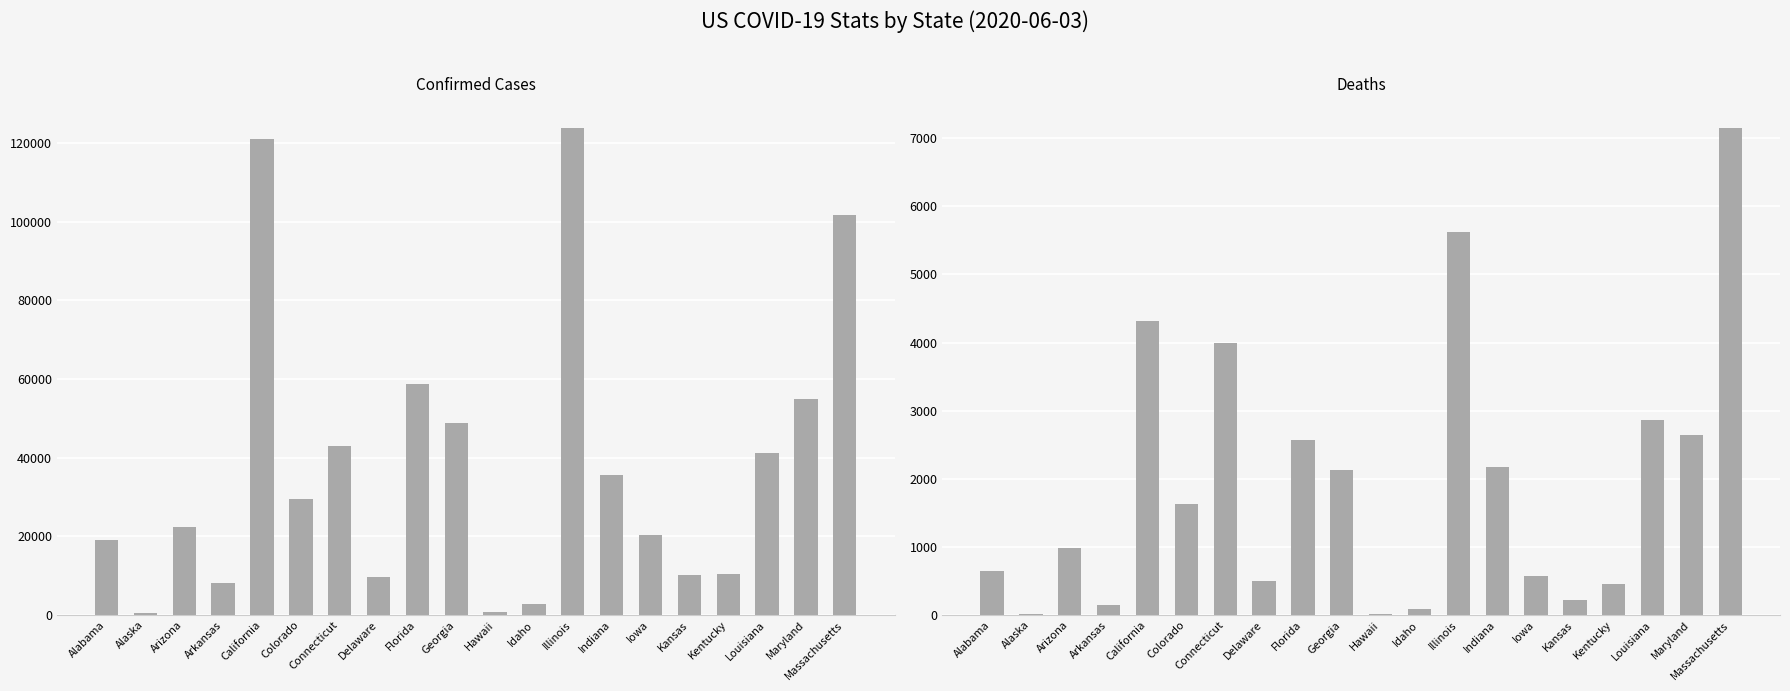

Reading left to right, what are all the values shown in this chart?

Confirmed: Alabama=18954	Alaska=517	Arizona=22356	Arkansas=8067	California=120945	Colorado=29611	Connecticut=43091	Delaware=9712	Florida=58764	Georgia=48894	Hawaii=653	Idaho=2933	Illinois=123830	Indiana=35712	Iowa=20300	Kansas=10092	Kentucky=10410	Louisiana=41133	Maryland=54982	Massachusetts=101592
Deaths: Alabama=653	Alaska=10	Arizona=983	Arkansas=142	California=4323	Colorado=1633	Connecticut=3989	Delaware=505	Florida=2566	Georgia=2123	Hawaii=17	Idaho=83	Illinois=5621	Indiana=2179	Iowa=574	Kansas=226	Kentucky=450	Louisiana=2870	Maryland=2641	Massachusetts=7152